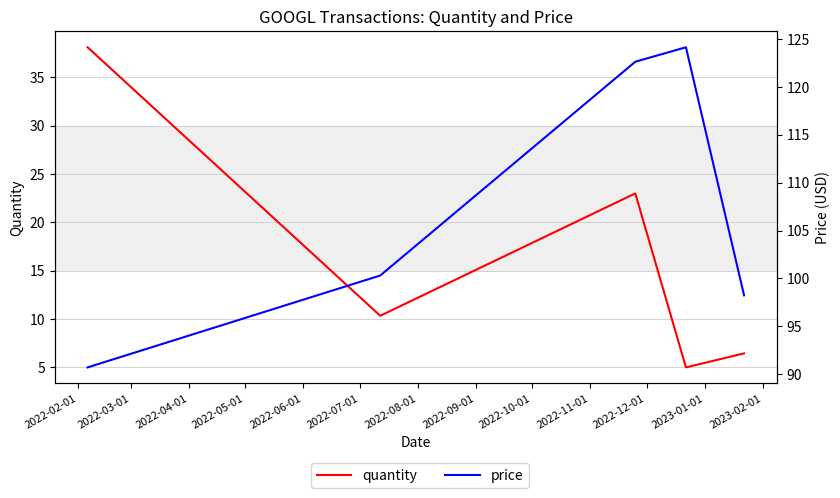

Which series has the widest spread of values?

price